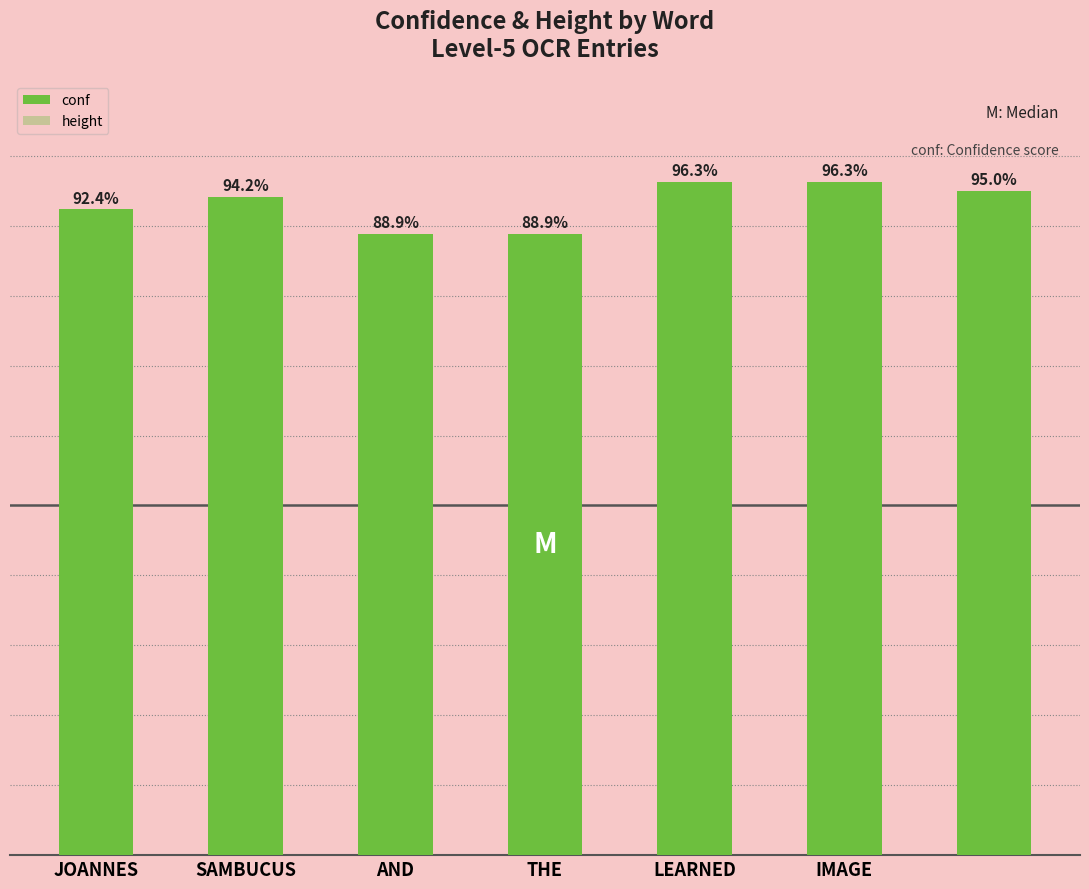

What is the spread (max minus min) of values at IMAGE?

89.3